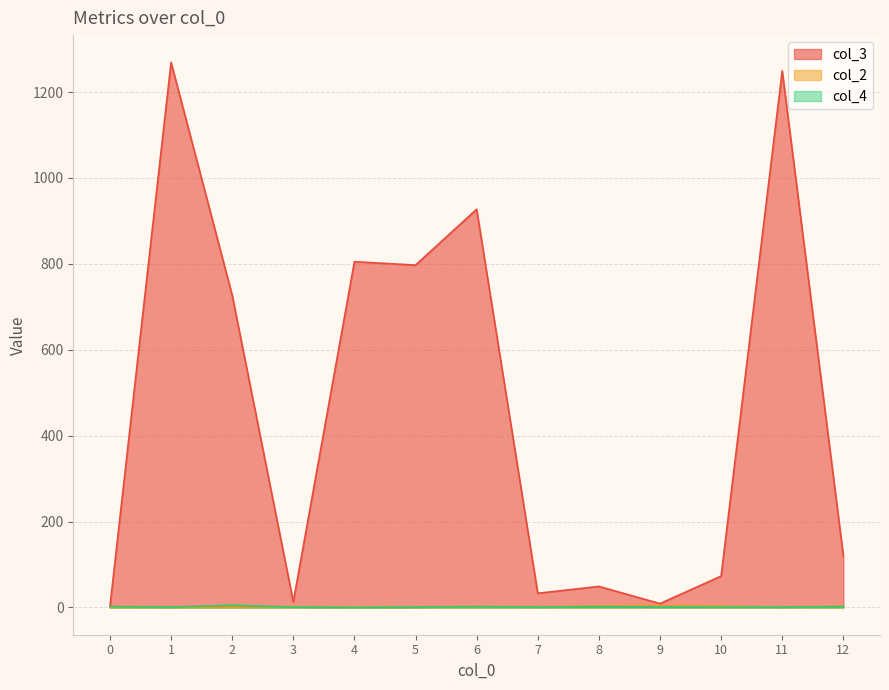

Is it true that col_4 equals 2 at 0?

True